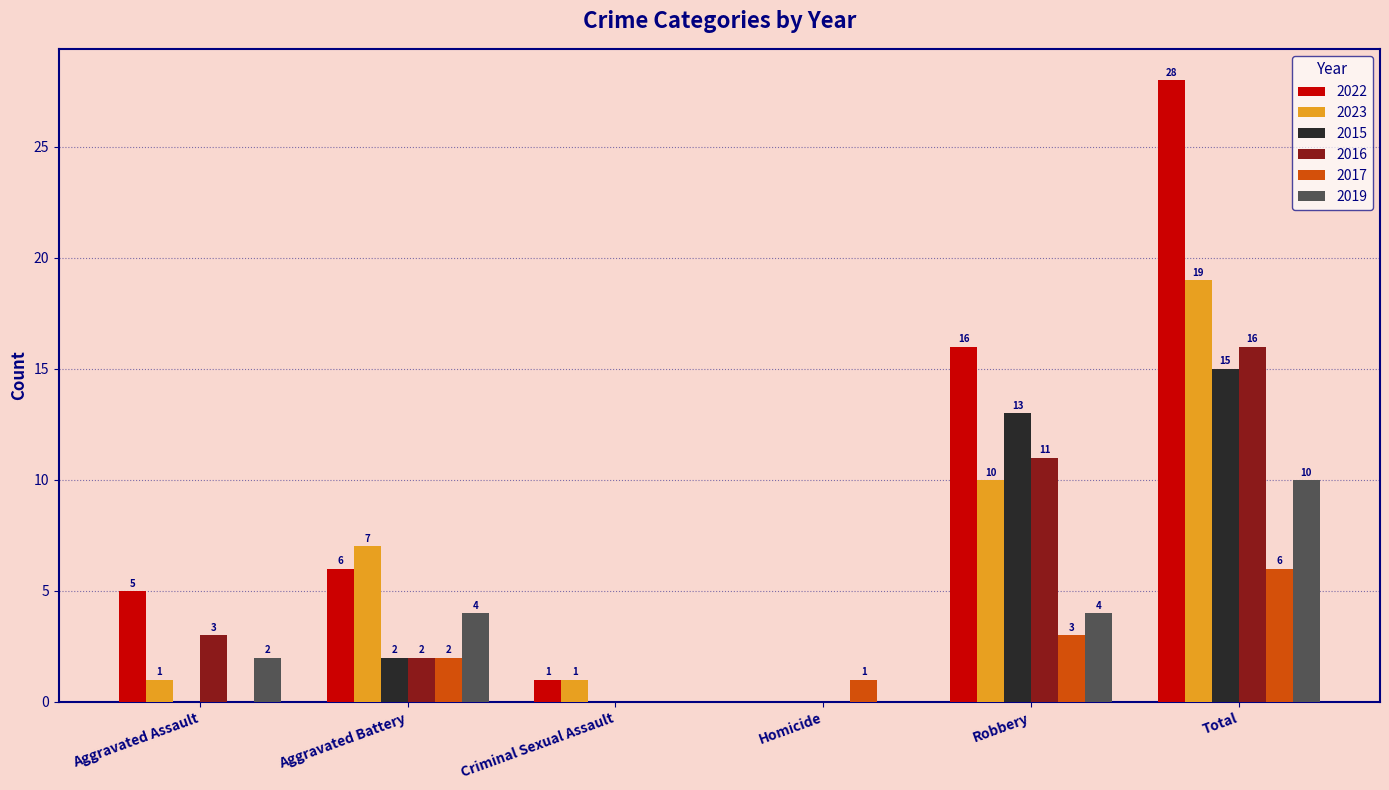

How many groups of bars are there?

6